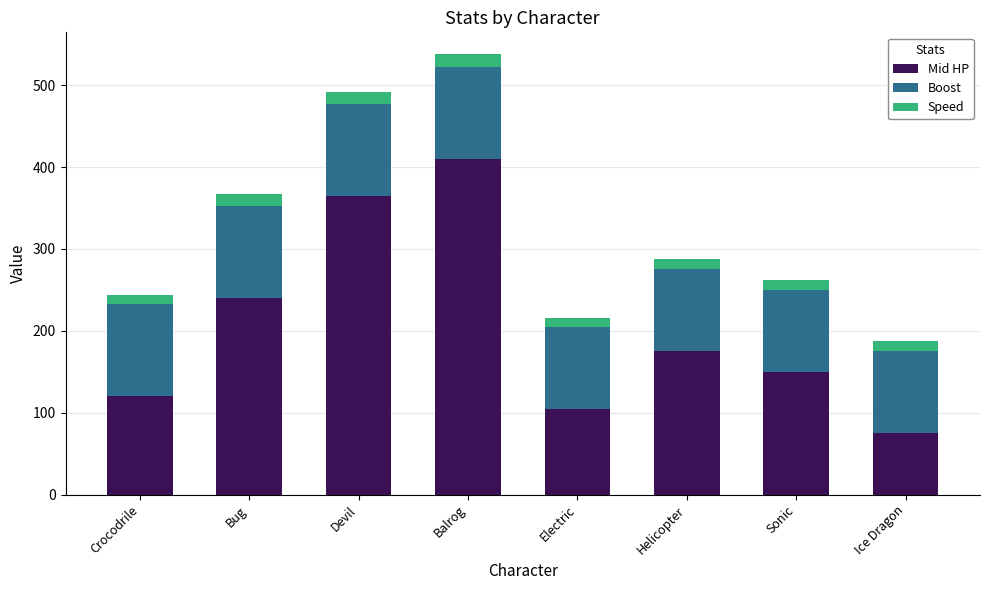

What is the total value across all series at Sonic?

262.6